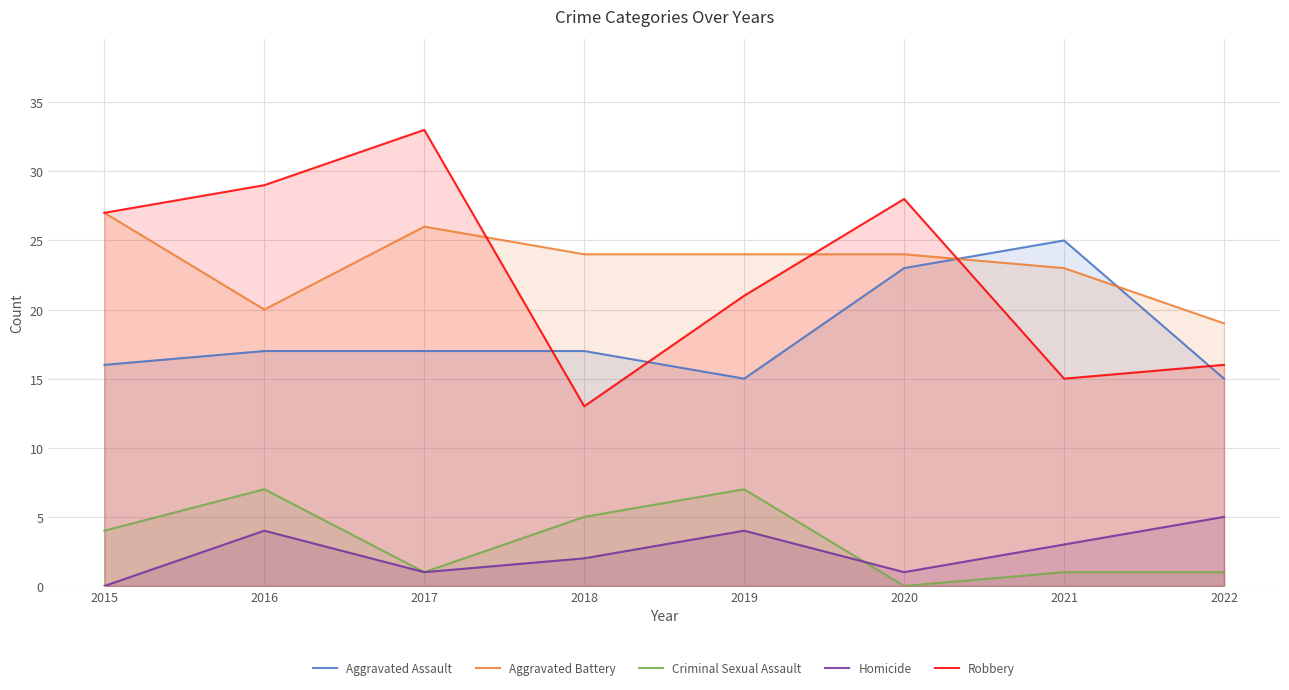

The value of Homicide at 2020 is 1. True or false?

True